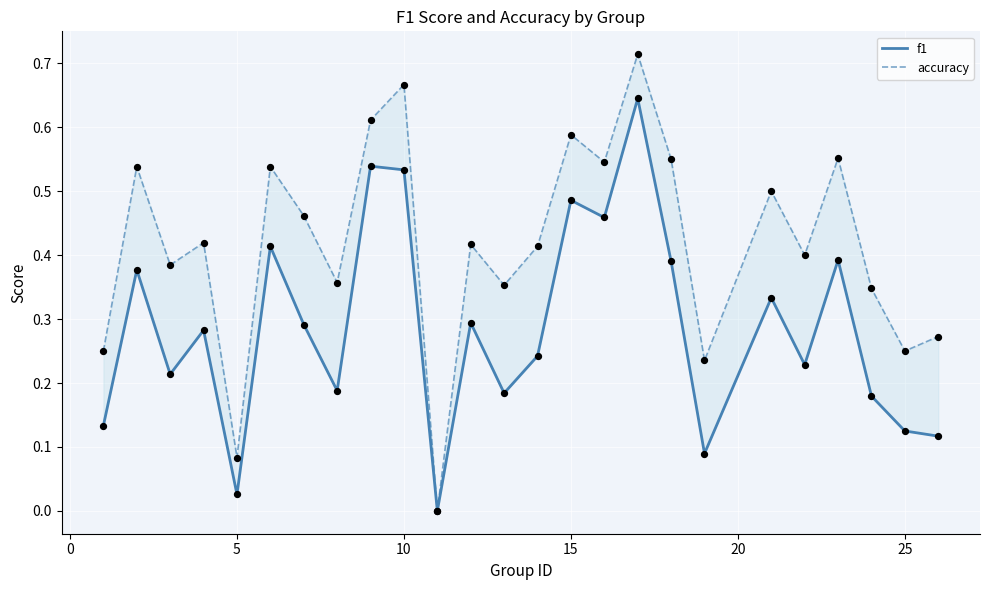

Which series reaches the maximum Y coordinate?

accuracy